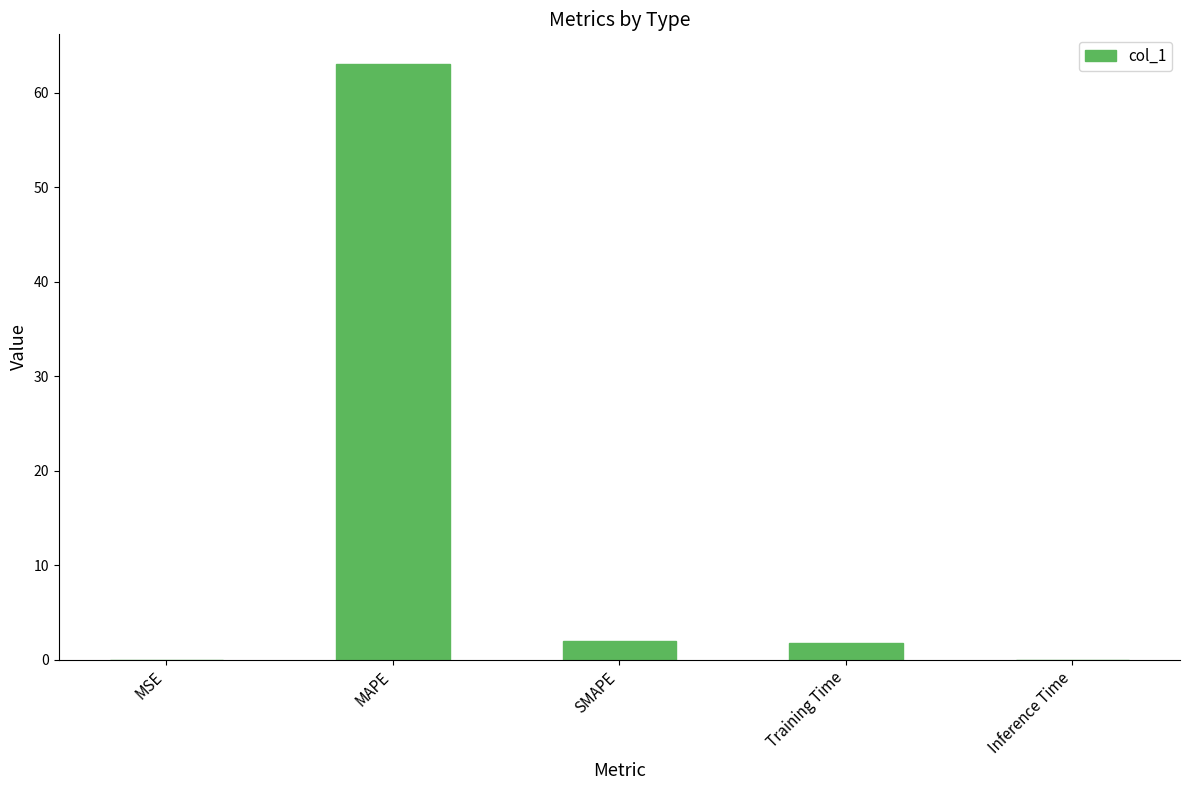

What is the greatest value displayed?

63.0